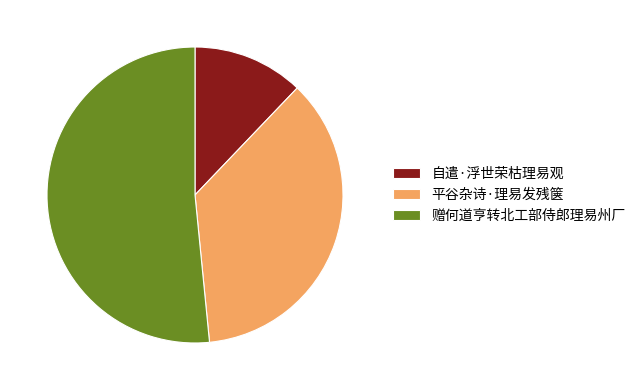

Which category has the smallest portion of the pie?

自遣·浮世荣枯理易观